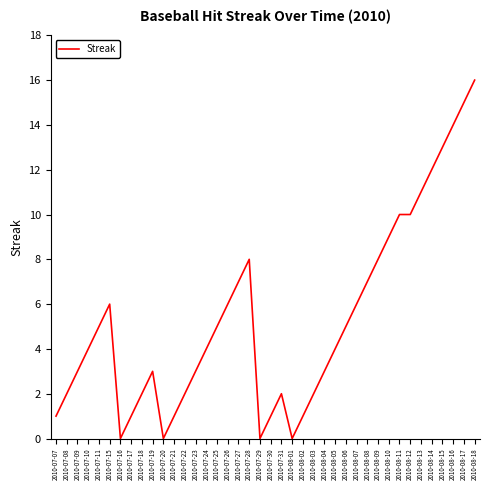

Is this an area chart (filled region under the line)?

No